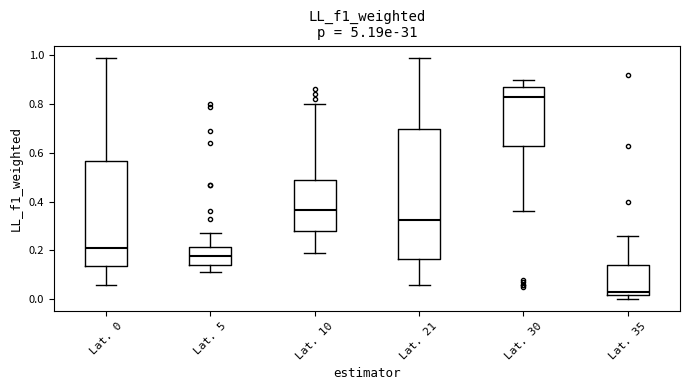

Which box's median line is the lowest?

Lat. 35